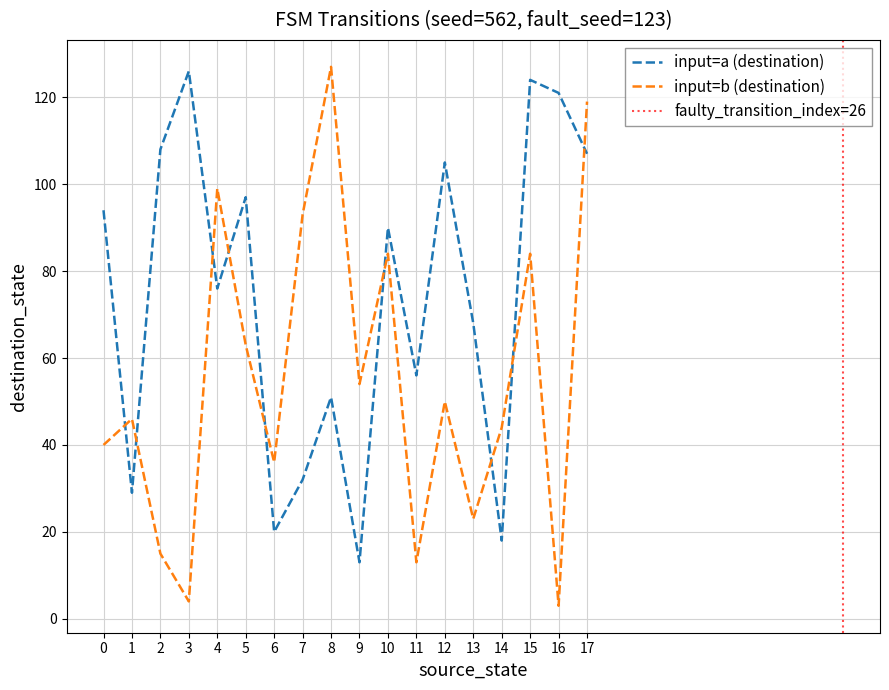

The value of input=a (destination) at 5 is 47. True or false?

False